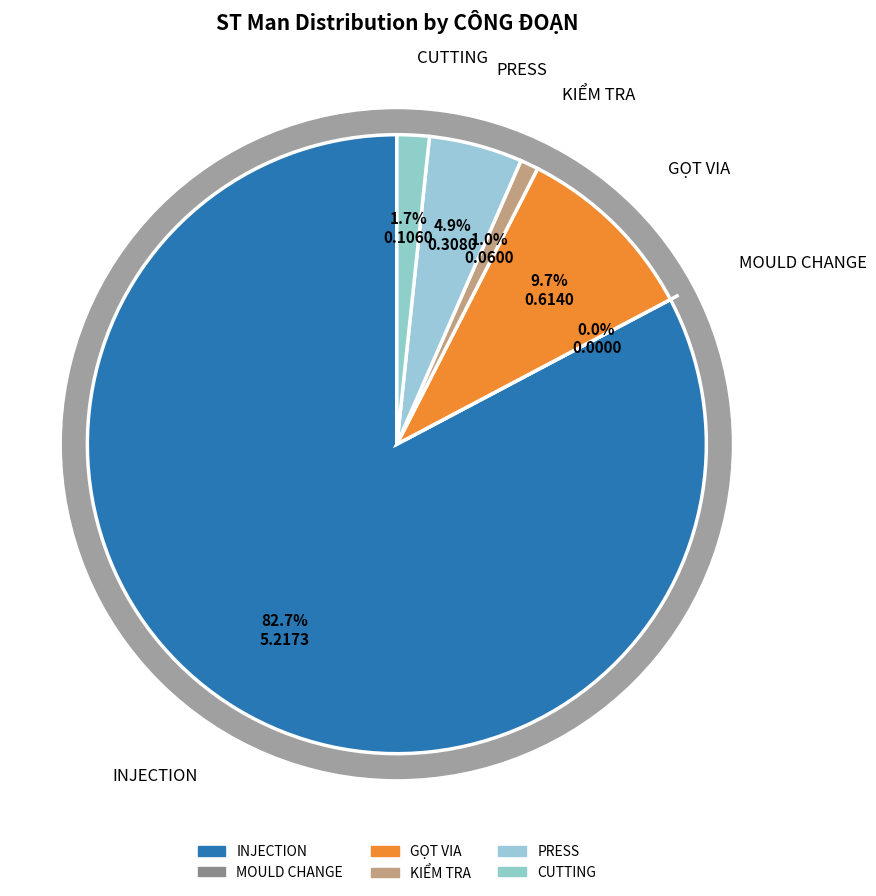

Count the number of slices in the pie.

6